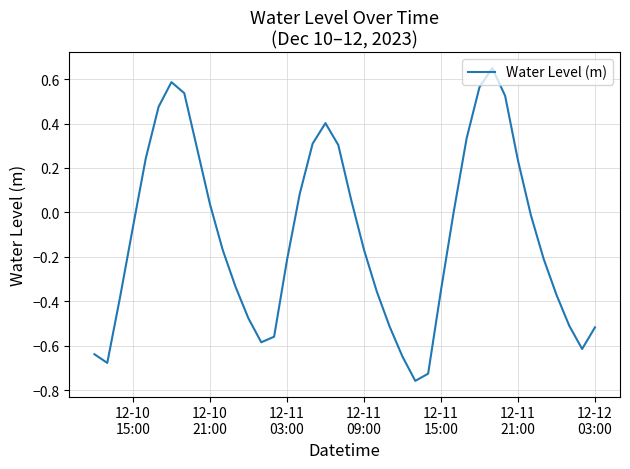

Does the chart display data point markers on the line(s)?

No